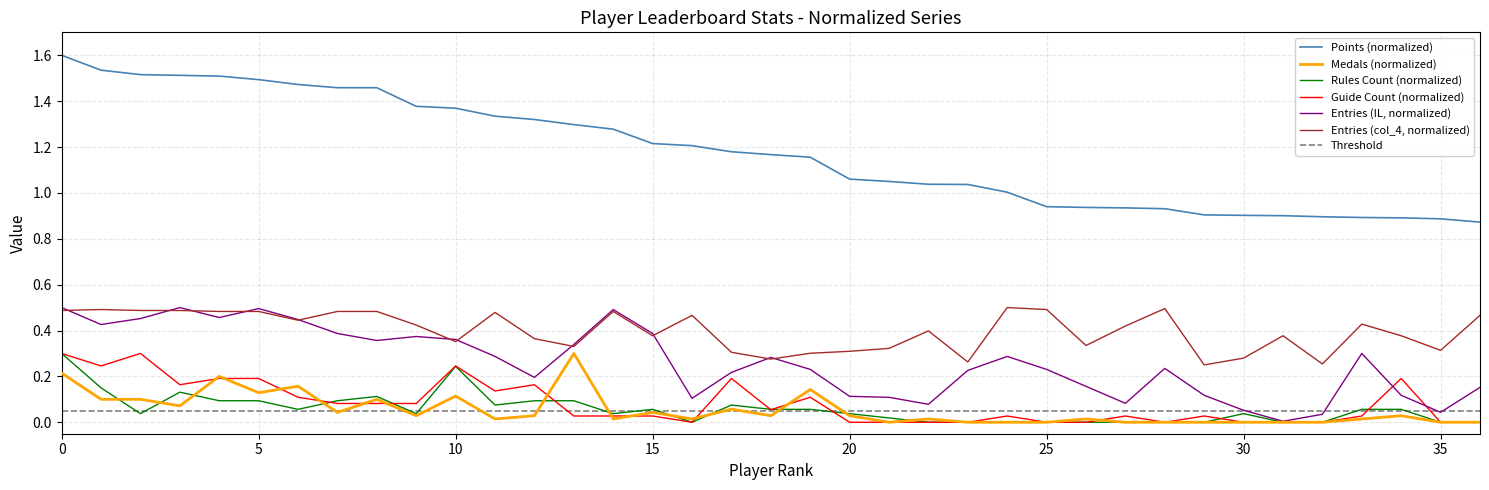

The Entries (IL, normalized) series shows 0.2 at 0. True or false?

False